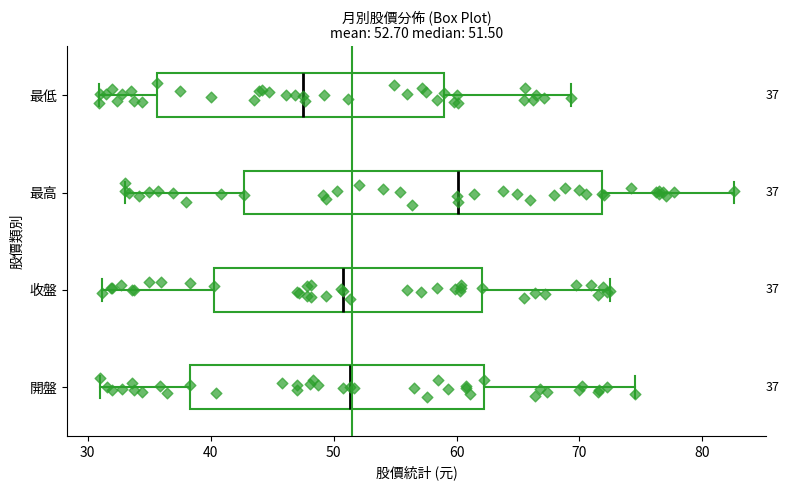

Which box is the widest, from its left edge to its right edge?

最高